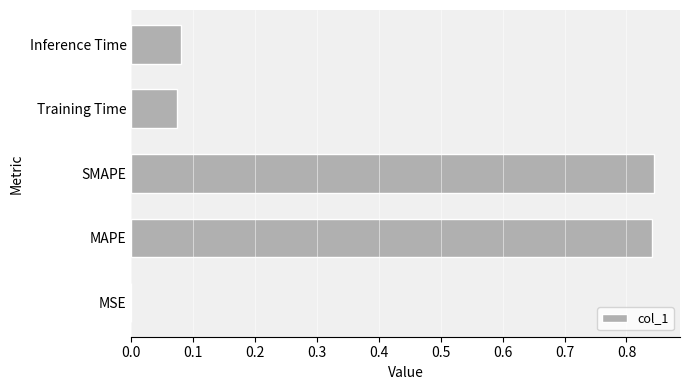

Are the bars horizontal?

Yes